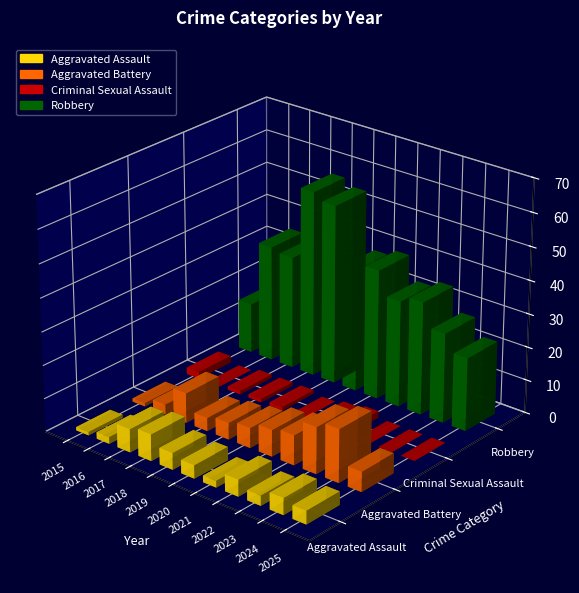

At which label does Criminal Sexual Assault reach its peak?

2015